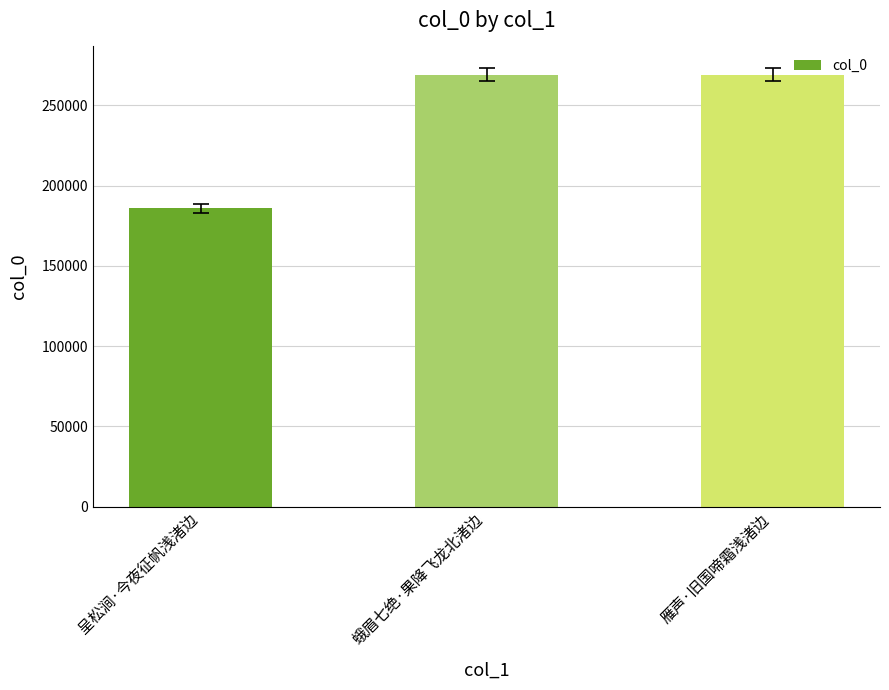

What is the change in value from 呈松涧·今夜征帆浅渚边 to 雁声·旧国啼霜浅渚边?

+83267